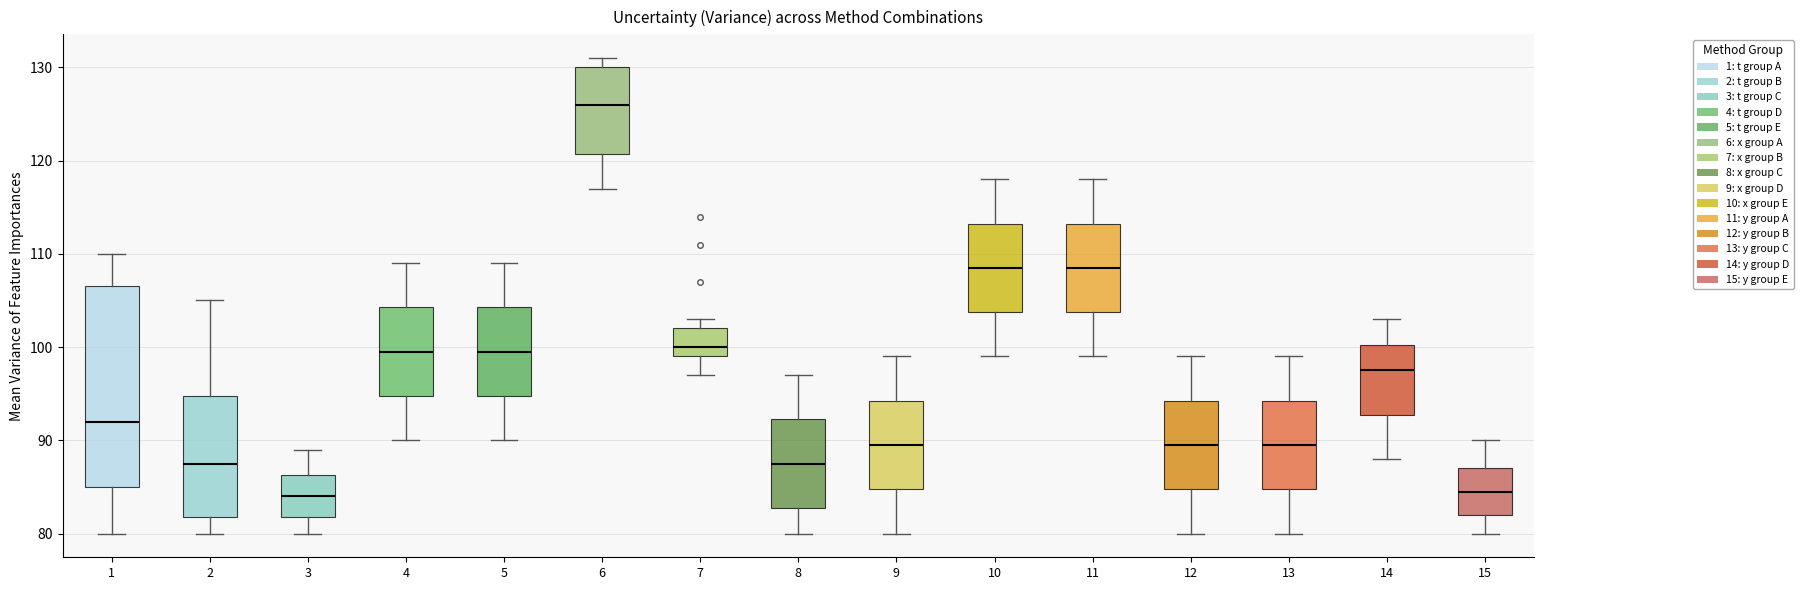

Where is the lower edge of the box at x = 11 on the y-axis? The values are not printed on the chart, so give them approximately, as read against the axis.

104